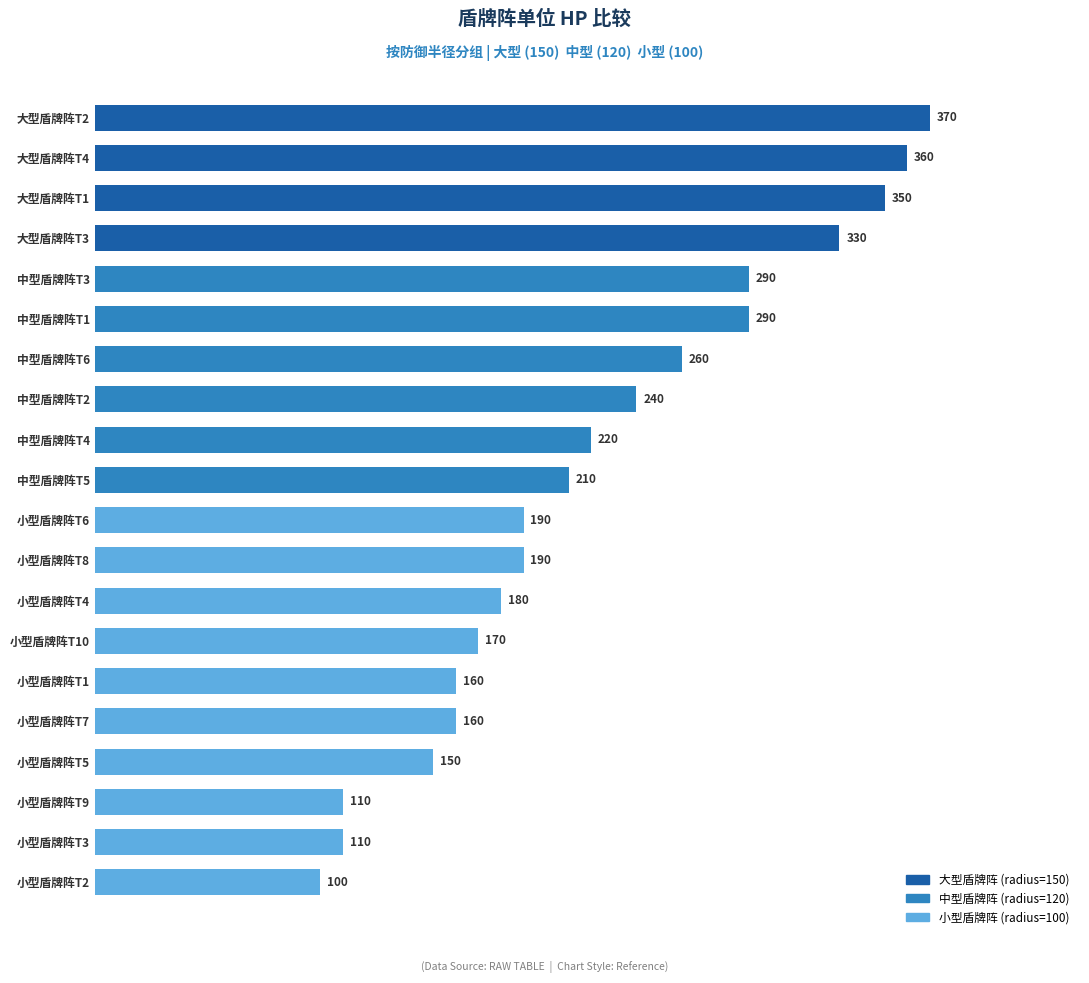

True or false: the data shows 290 at 中型盾牌阵T3.

True